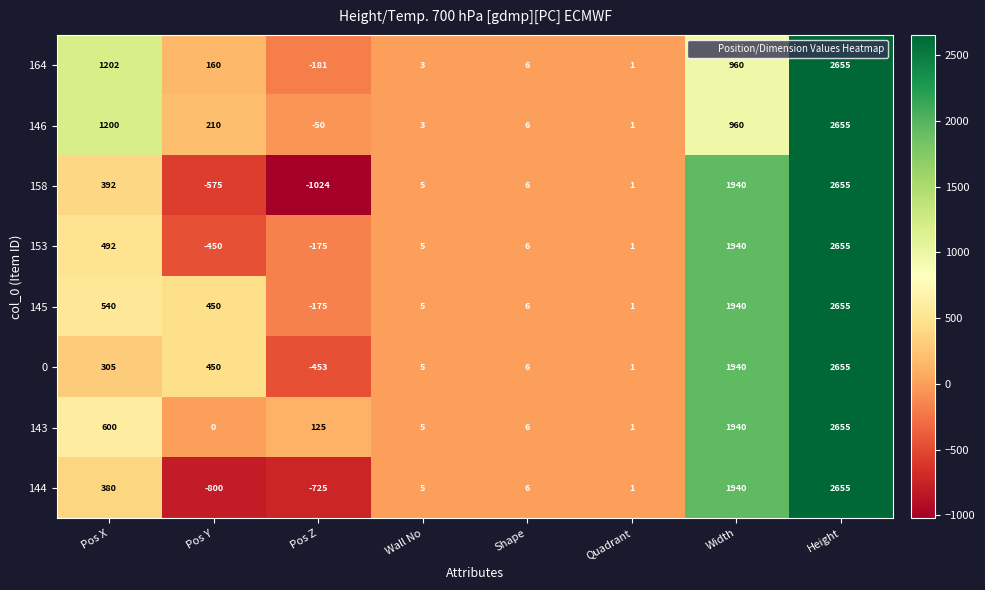

Which label corresponds to the largest value in the chart?

Height